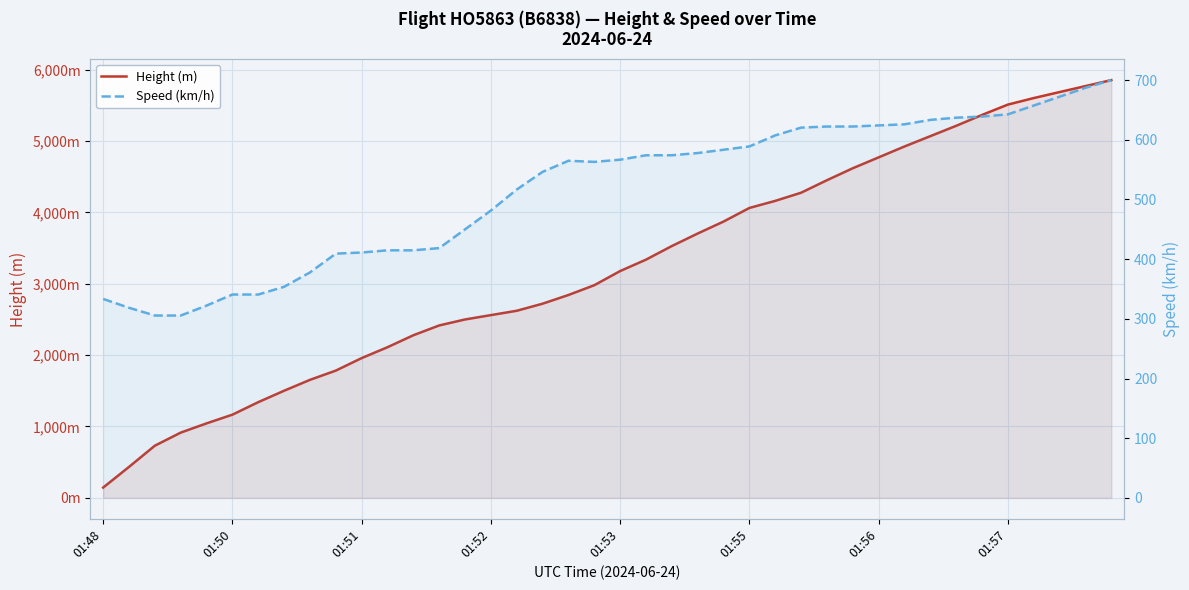

How many lines are shown in the chart?

2